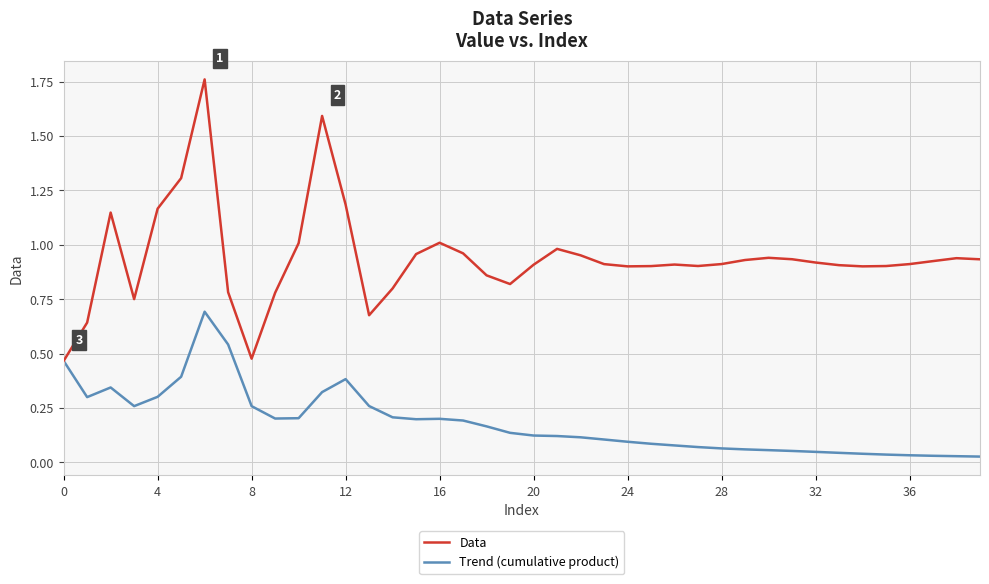

Does the chart have visible grid lines?

Yes